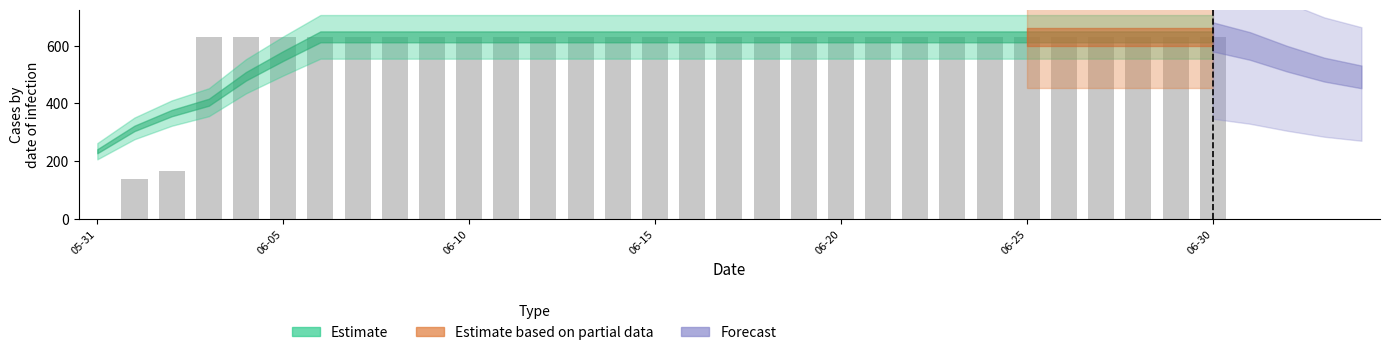

What is the sum of all values?

17974